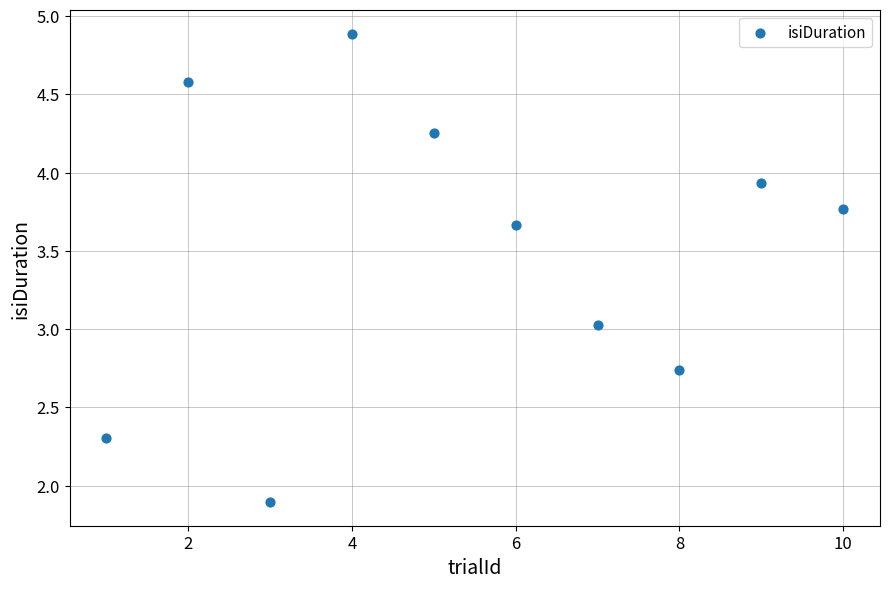

What is the range of X values (max minus min)?

9.0